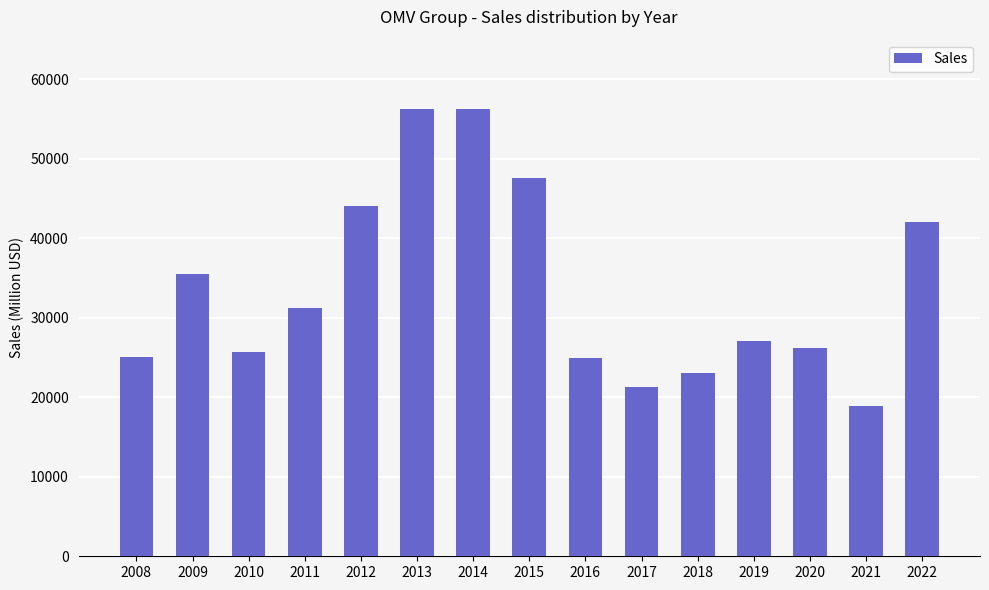

What is the greatest value displayed?

56311